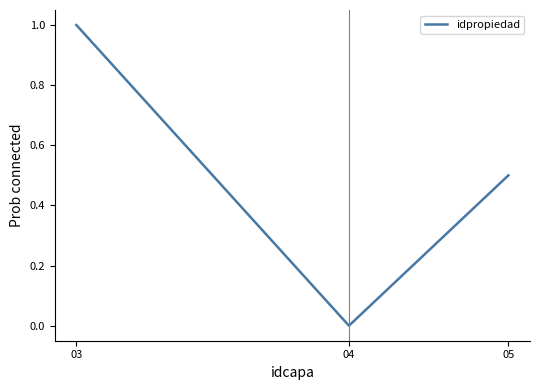

What is the average value?

0.5